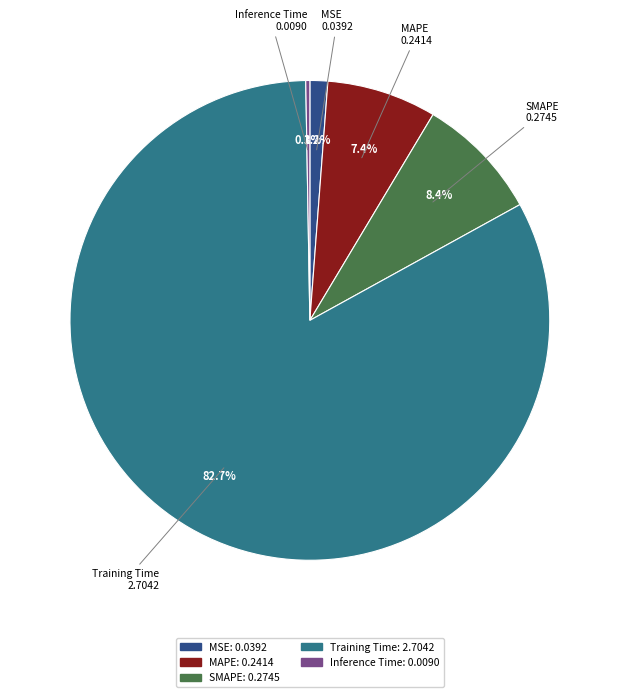

What percentage is NOT represented by Training Time?

17.3%